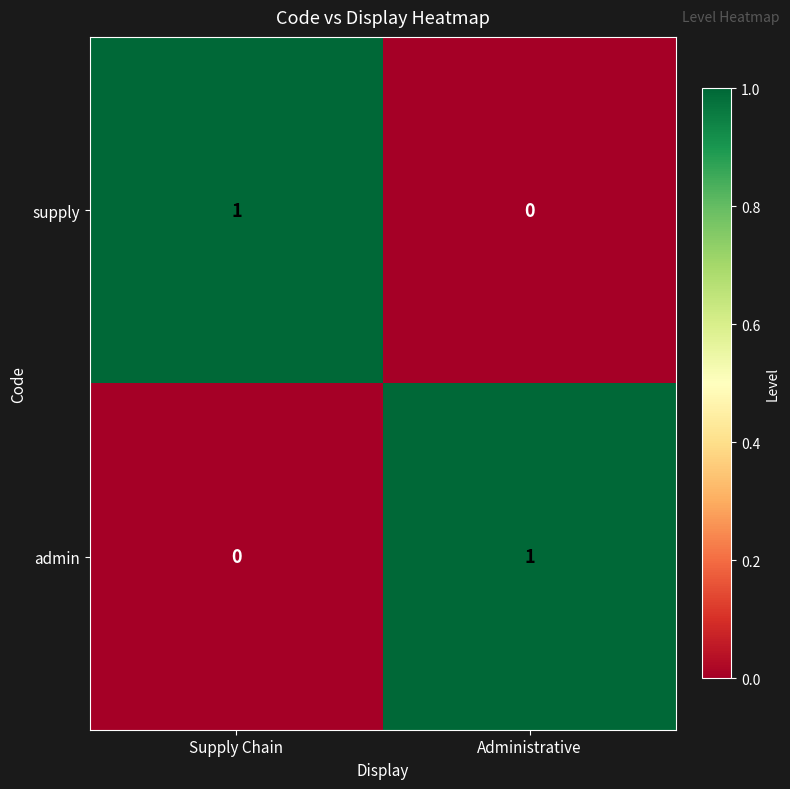

At how many categories does at least one series exceed 0?

2